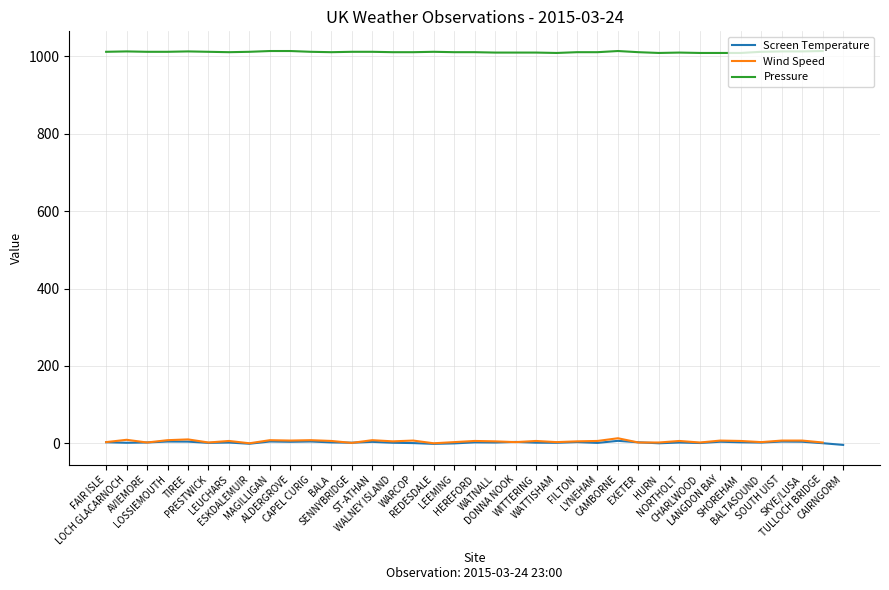

What is the difference between the maximum and minimum values in the Screen Temperature series?

10.5